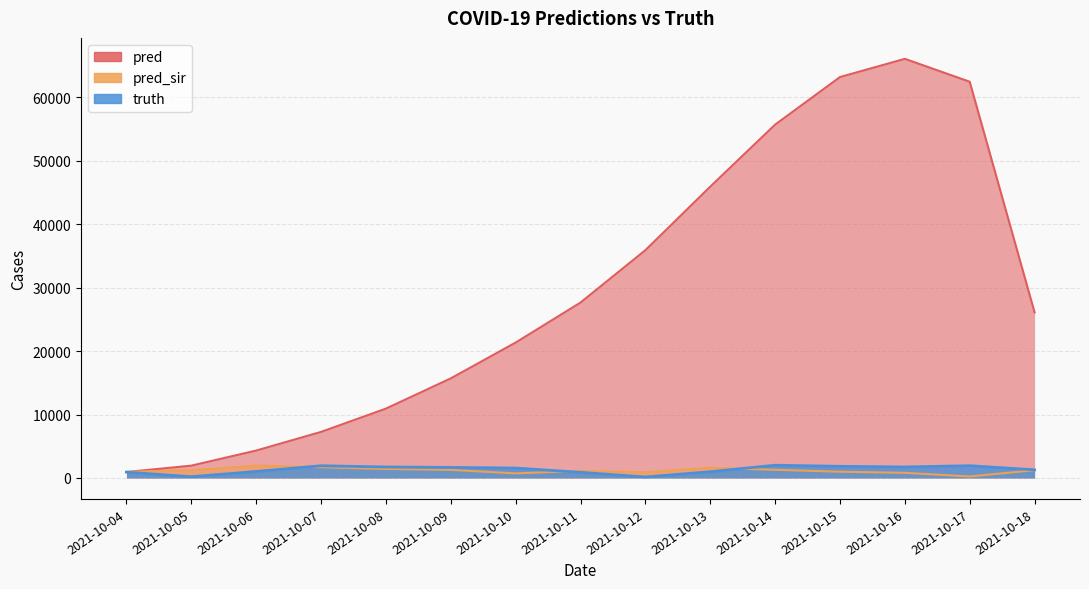

What is the value of the pred_sir point at the 15th from the left?

1225.0